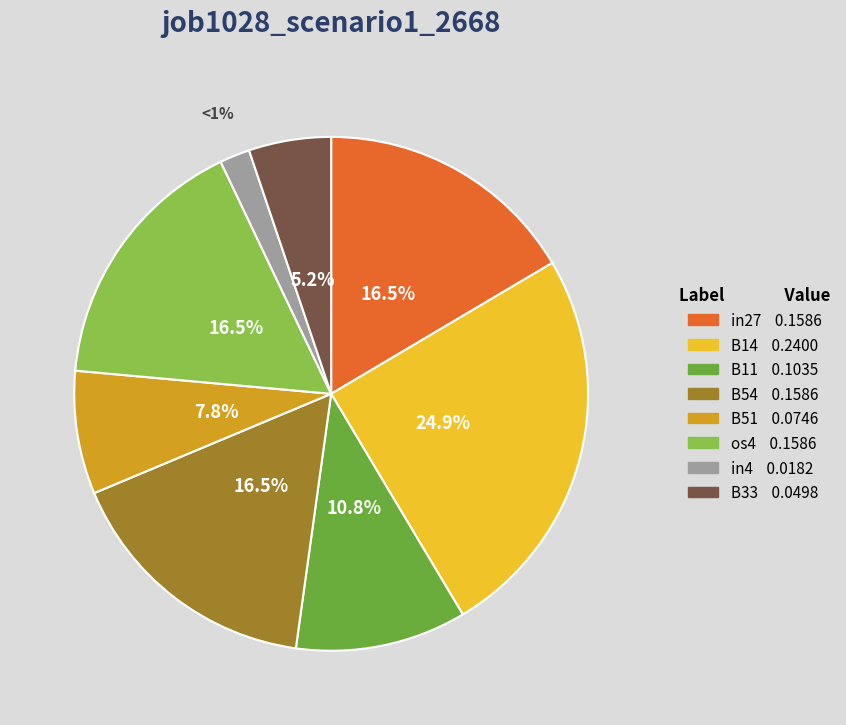

Does in27 represent more than half of the total?

No